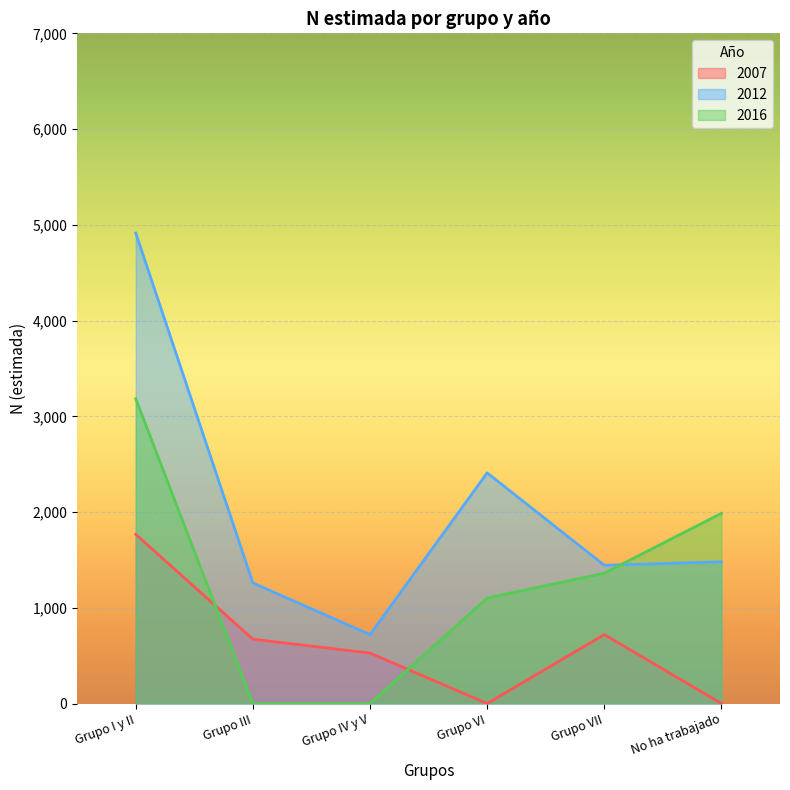

How many data points does each series have?

6